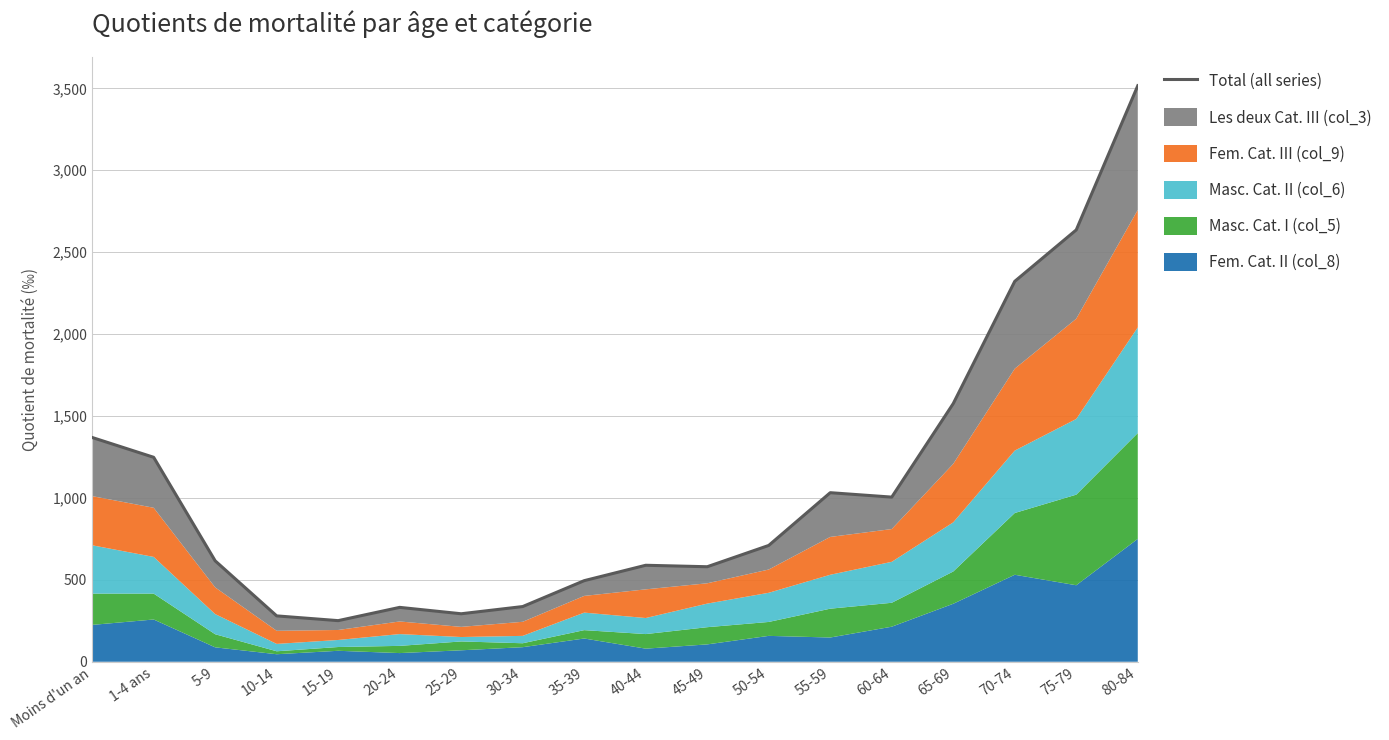

Where is the first local minimum?

15-19